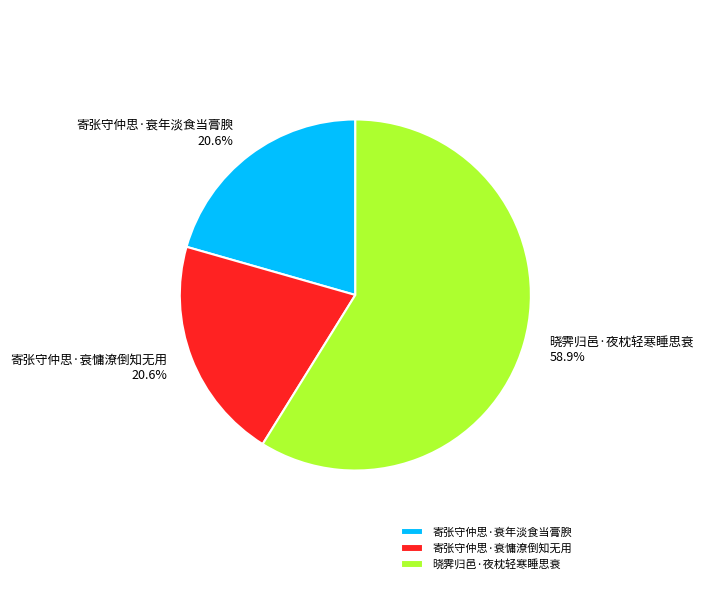

Is 寄张守仲思·衰年淡食当膏腴 the majority of the pie?

No